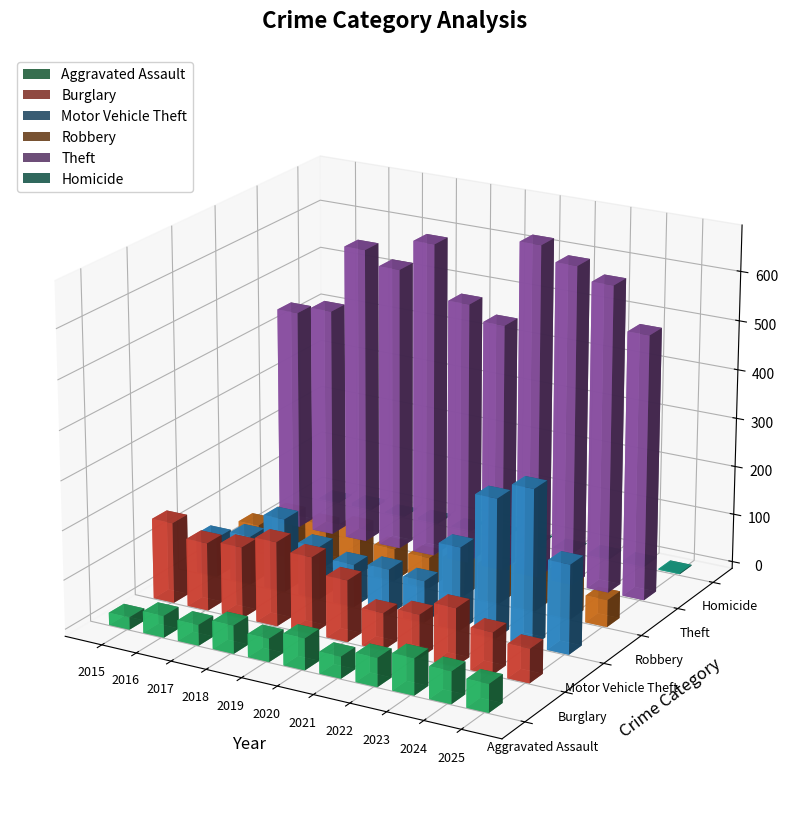

What is the maximum value for Burglary?

171